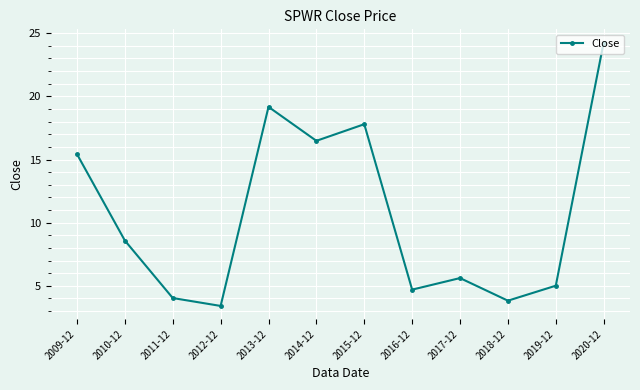

What is the change in value from 2013-12 to 2016-12?

-14.5